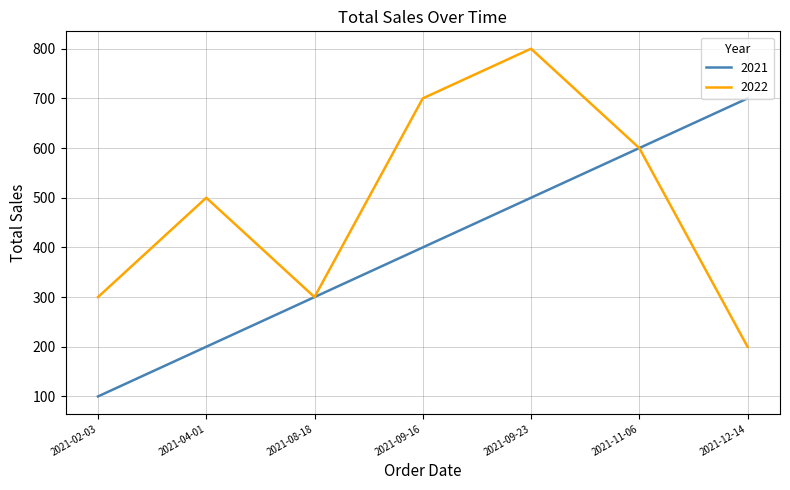

What is the difference between the highest and lowest values at 2021-04-01?

300